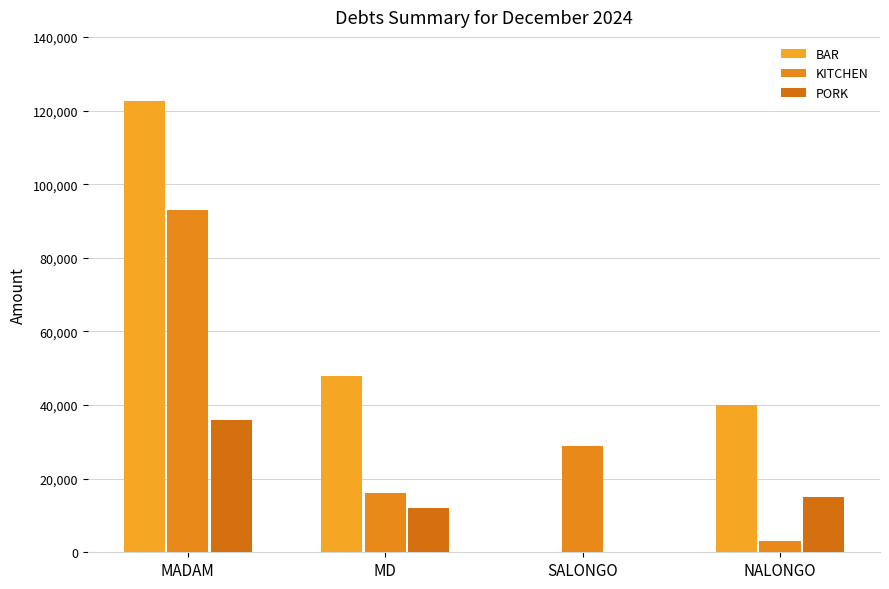

Are the bars horizontal?

No